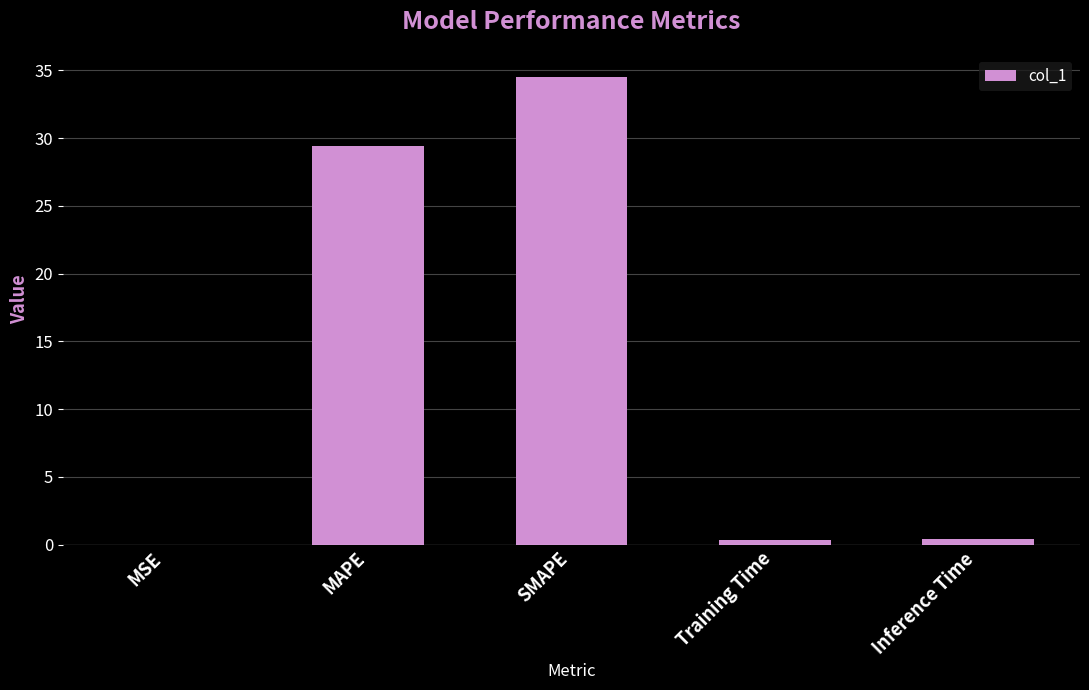

True or false: the data shows 39.3 at MAPE.

False